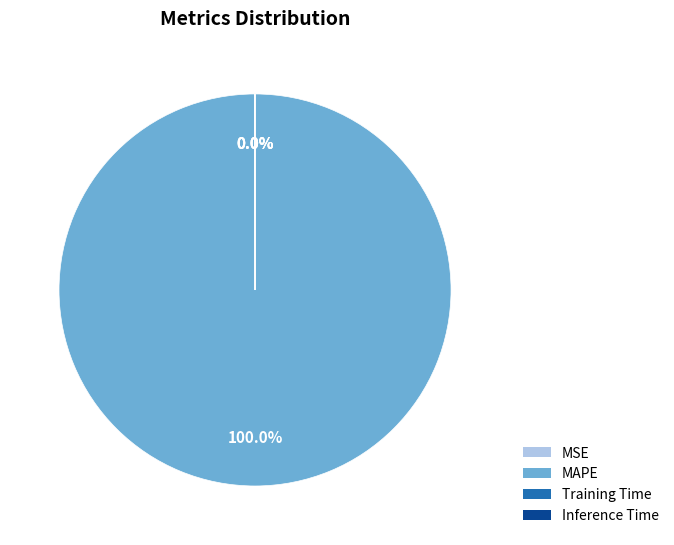

Which slice is the largest?

MAPE